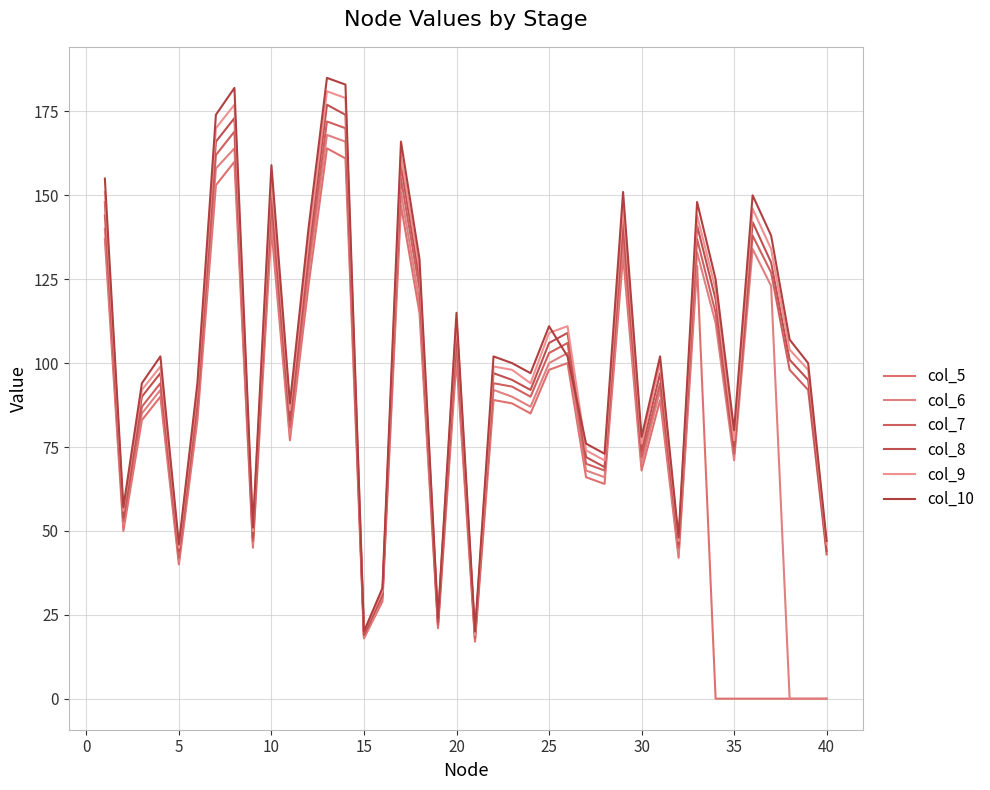

Rank the series by their maximum value, from lowest to highest.

col_5, col_6, col_7, col_8, col_9, col_10